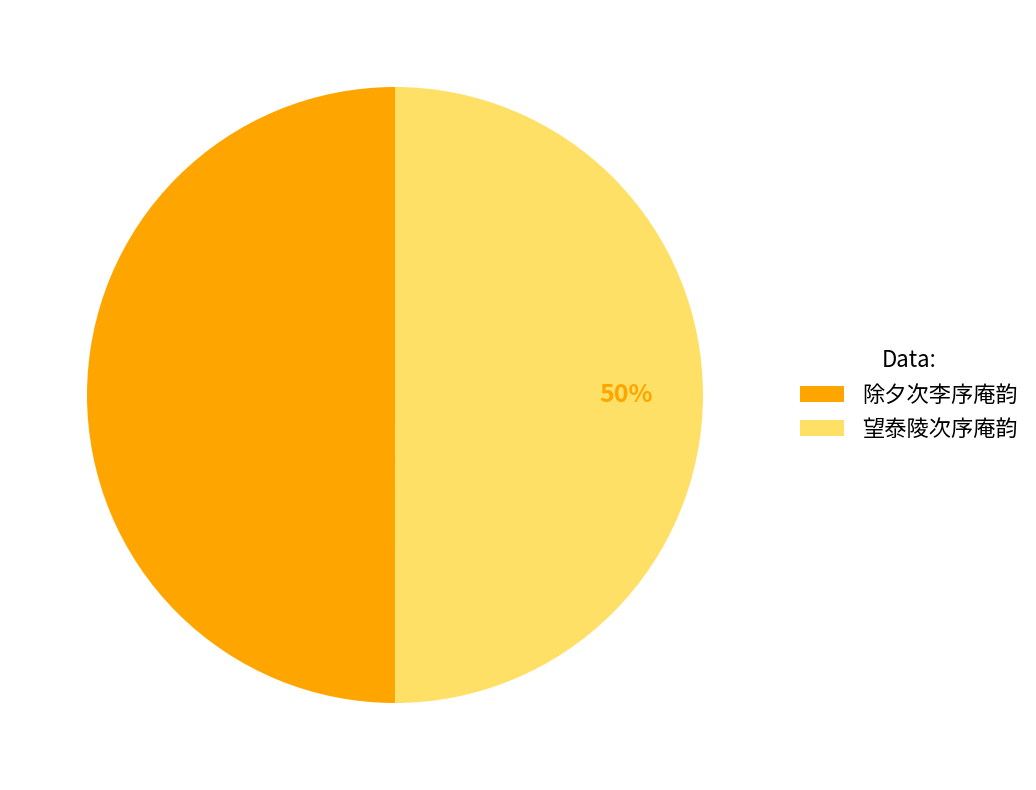

The 望泰陵次序庵韵 slice represents 36% of the pie. True or false?

False